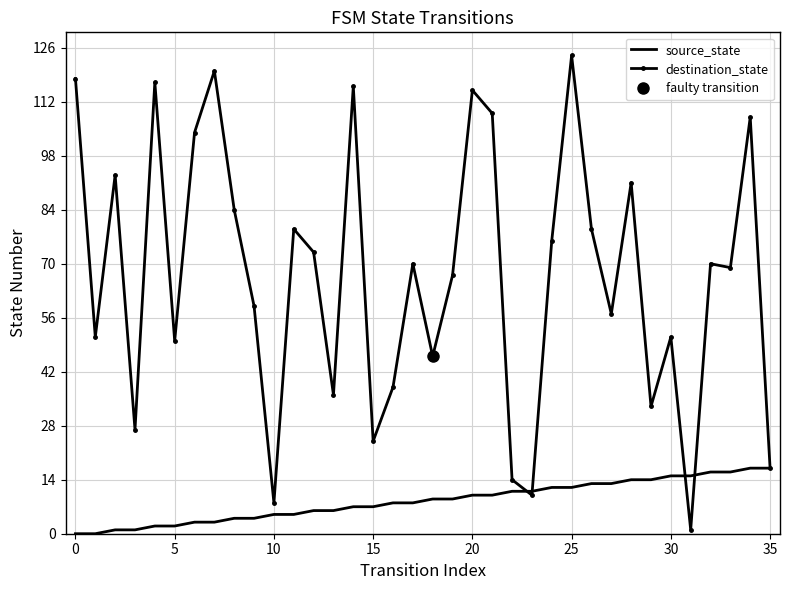

Which series has the largest total across all categories?

destination_state